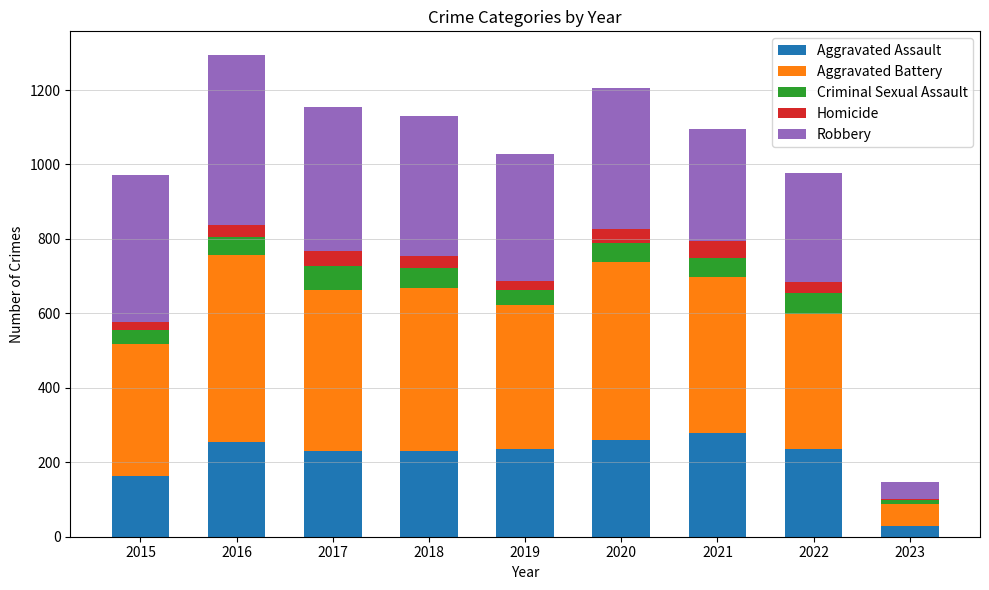

Count the number of categories in the chart.

9